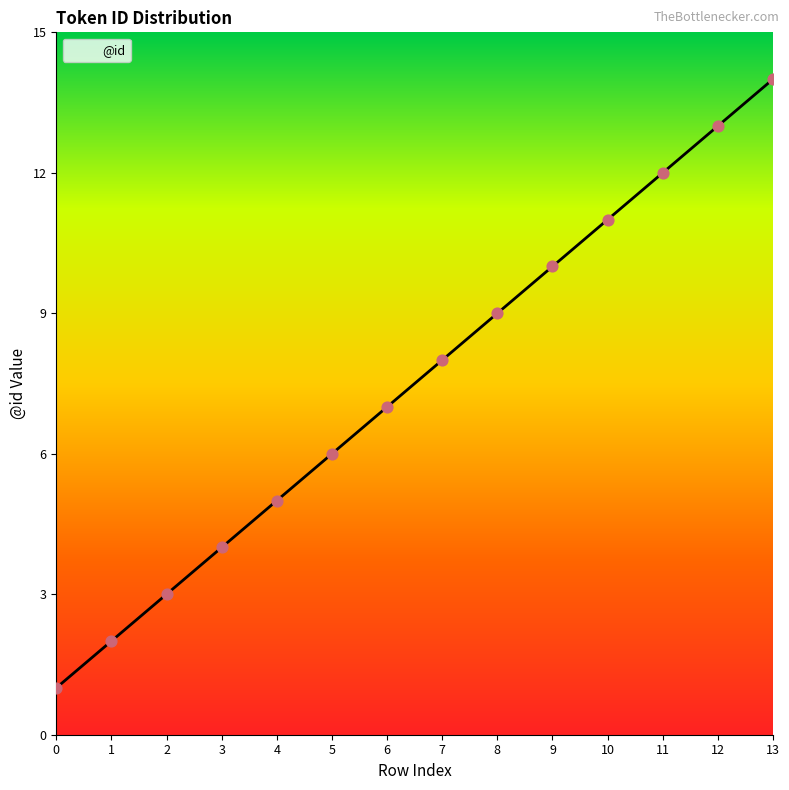

Approximately how many times larger is the value at 0 compared to 11?

0.1